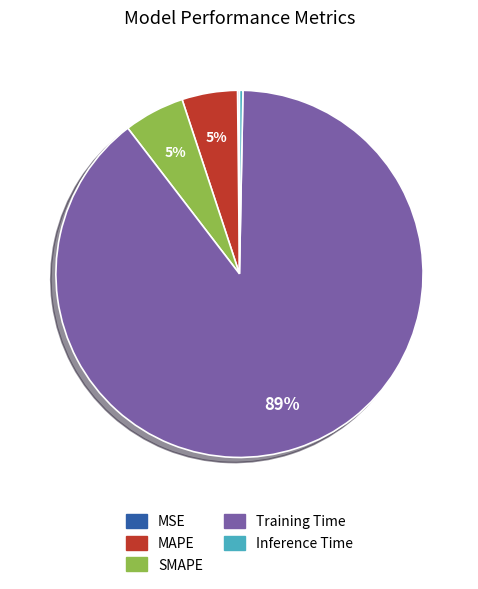

Is it true that MAPE is 11% of the pie?

False